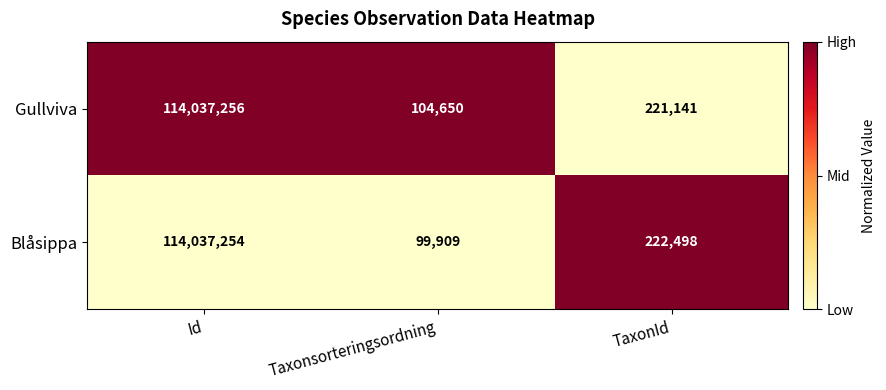

At which label does Gullviva first exceed 221141?

Id